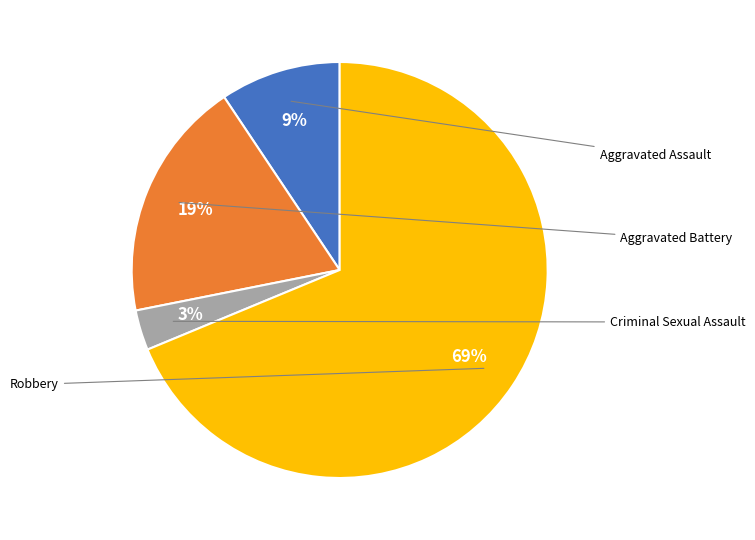

To the nearest percent, what percentage of the pie is Robbery?

69%